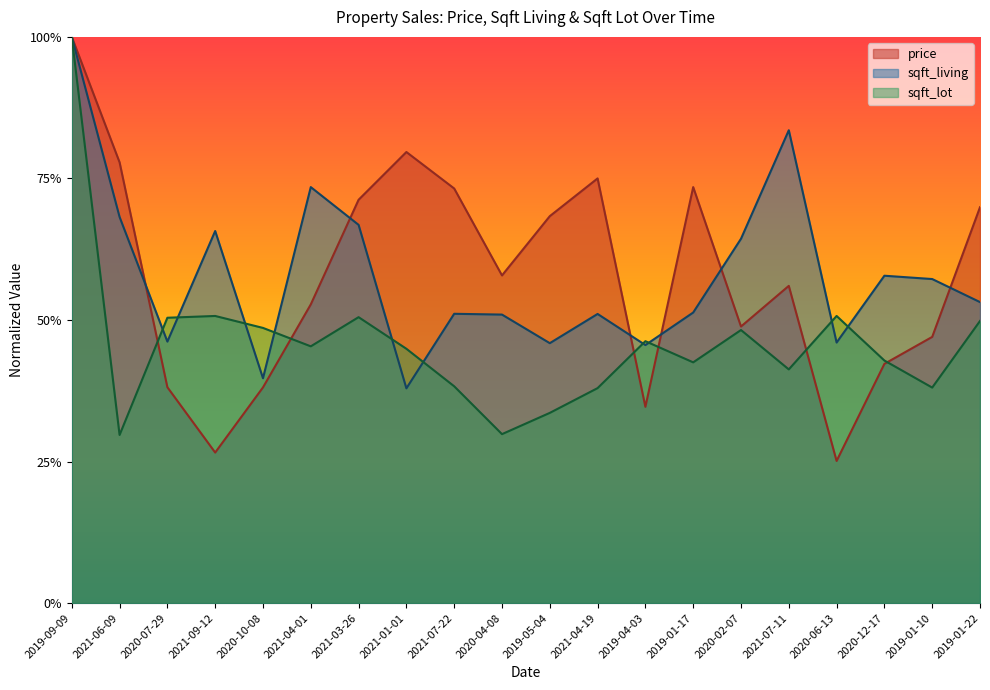

Where do price and sqft_living first cross each other?

2021-06-09 and 2020-07-29